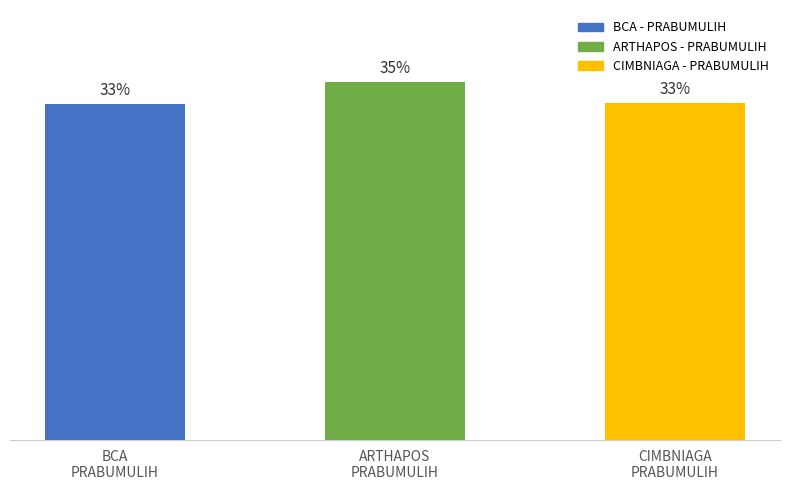

What is the ratio of the value at CIMBNIAGA PRABUMULIH to the value at ARTHAPOS PRABUMULIH?

0.9